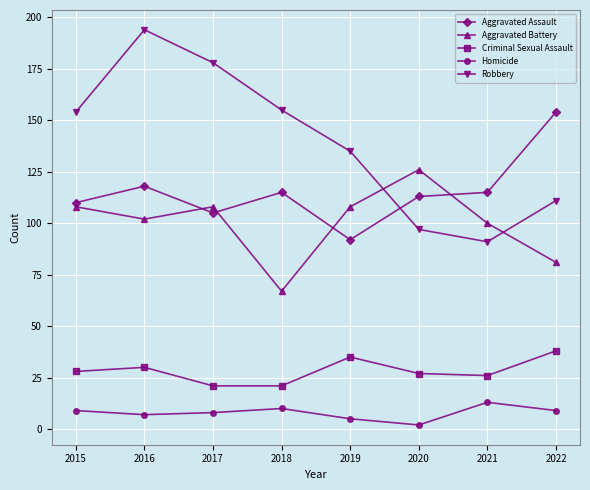

True or false: Criminal Sexual Assault has a value of 22 at 2022.

False